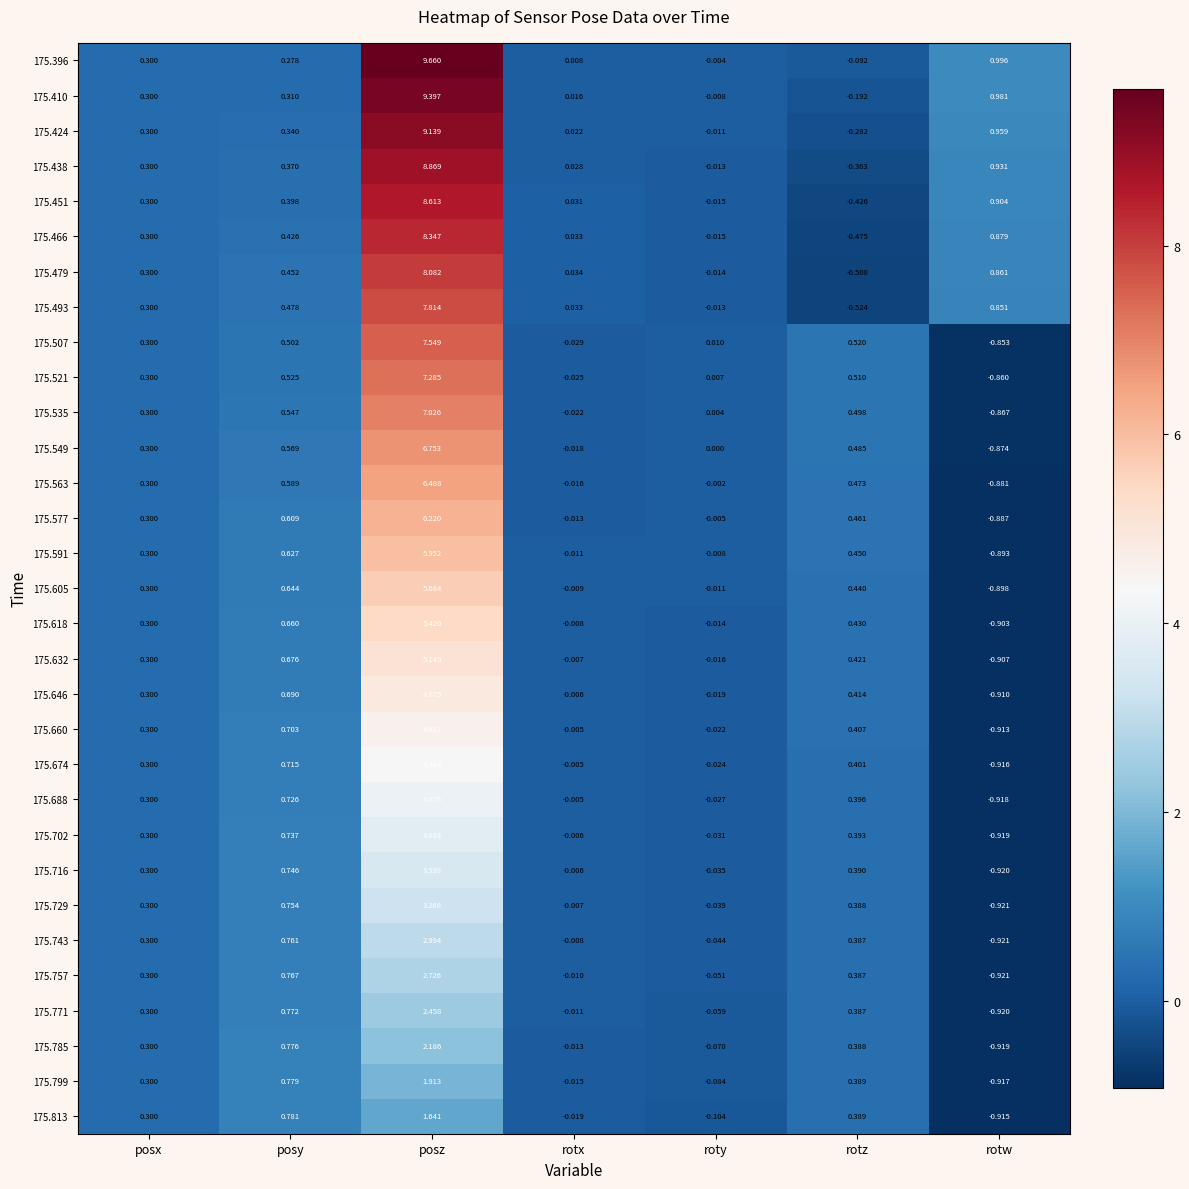

At which category does the chart reach its minimum across all series?

rotw